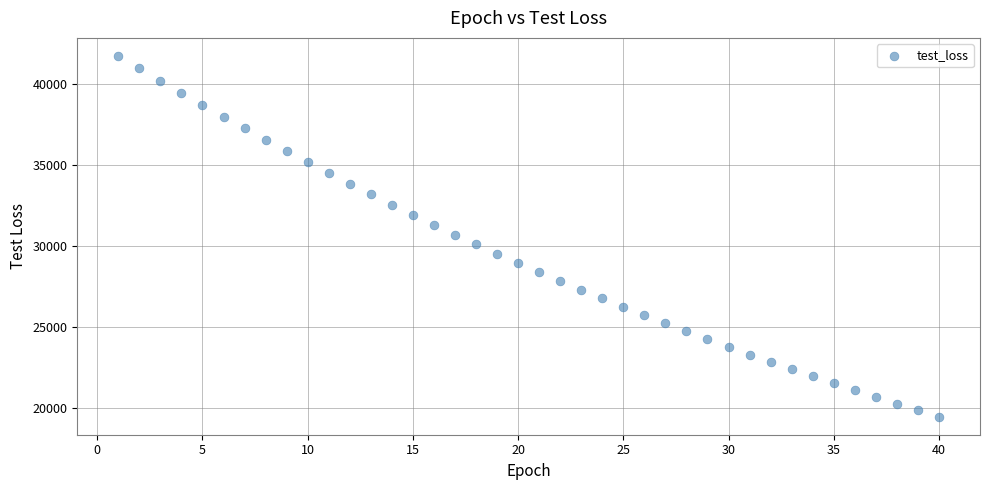

What is the range of Y values (max minus min)?

22279.7